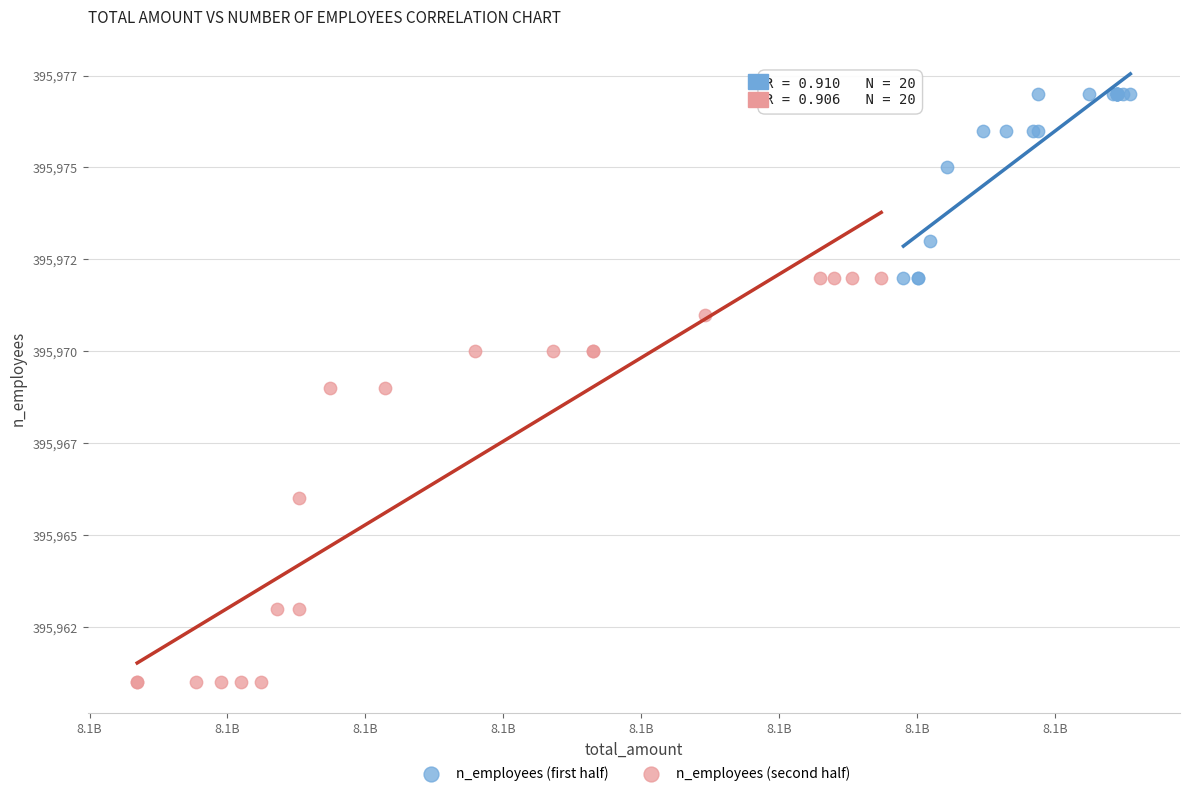

What are all the series names shown in the legend?

n_employees (first half), n_employees (second half)